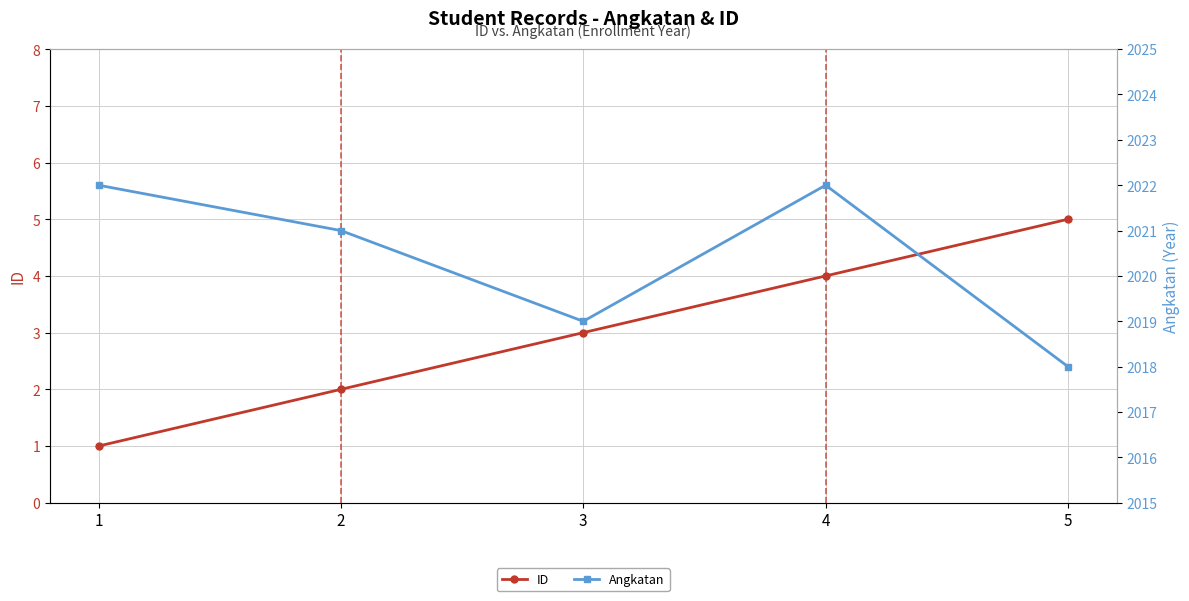

Which category has the highest value across all series?

1